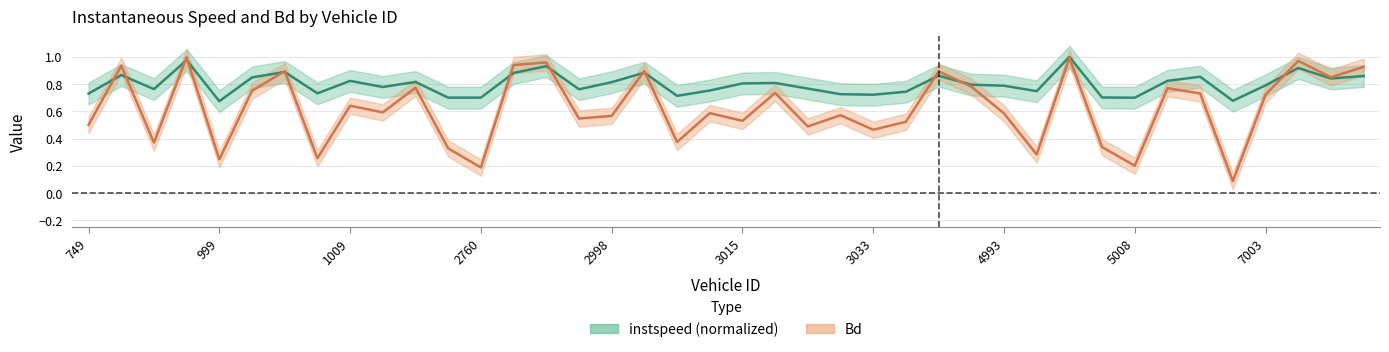

True or false: instspeed (normalized) has a value of 0.4 at 22.

False